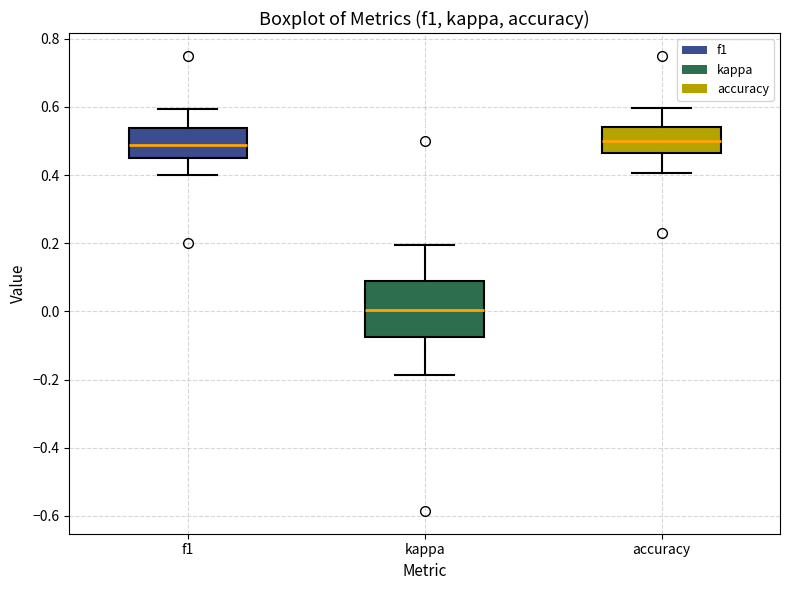

Comparing the boxes themselves (not the whiskers), which one is the tallest?

kappa